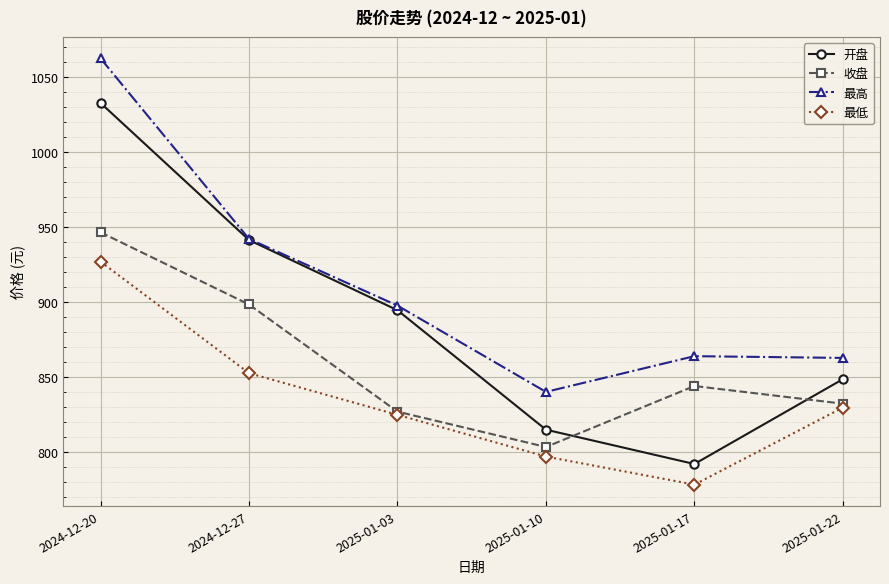

At which category does 收盘 reach its first local valley?

2025-01-10